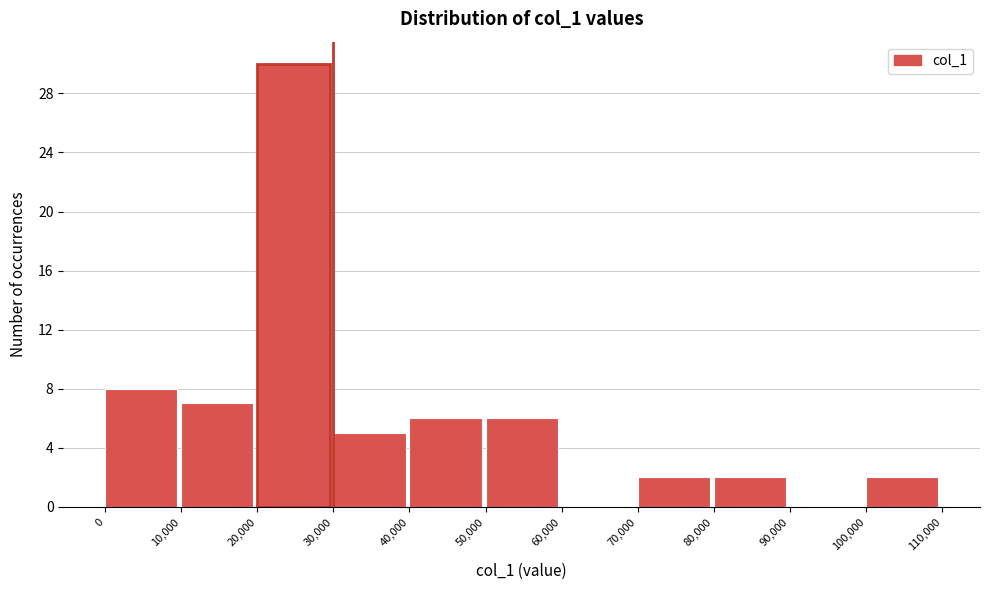

Reading left to right, transcribe this chart: for each bar, give the range it covers on the x-axis and its height. The values are not printed on the chart, so give them approximately, as read against the axis.

0 to 10,000: 8
10,000 to 20,000: 7
20,000 to 30,000: 30
30,000 to 40,000: 5
40,000 to 50,000: 6
50,000 to 60,000: 6
60,000 to 70,000: 0
70,000 to 80,000: 2
80,000 to 90,000: 2
90,000 to 100,000: 0
100,000 to 110,000: 2